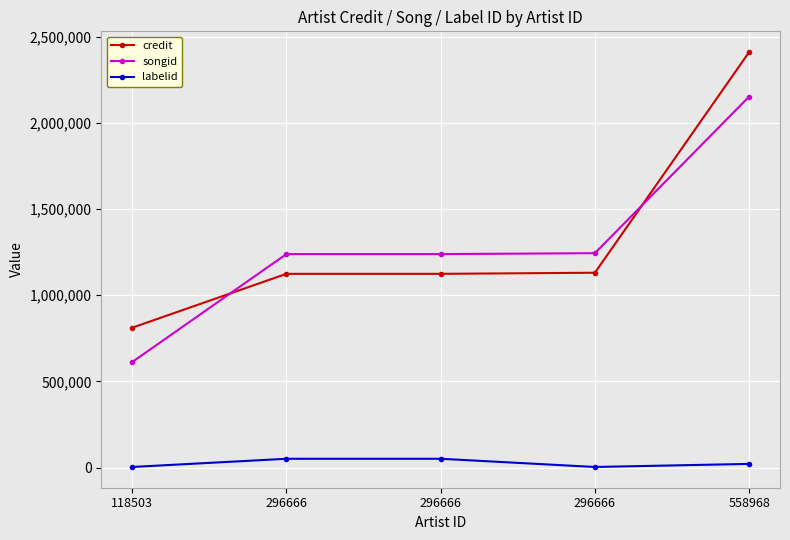

True or false: songid and labelid cross at least once.

False